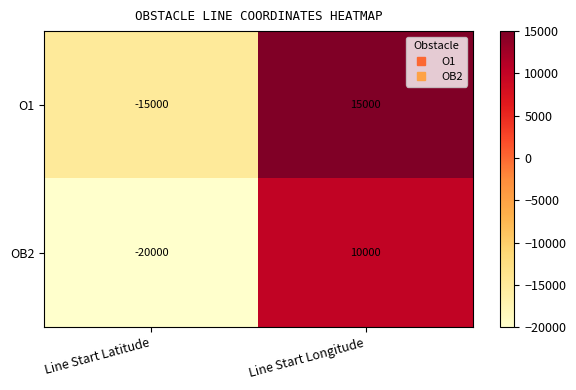

The OB2 series shows 4327 at Line Start Longitude. True or false?

False